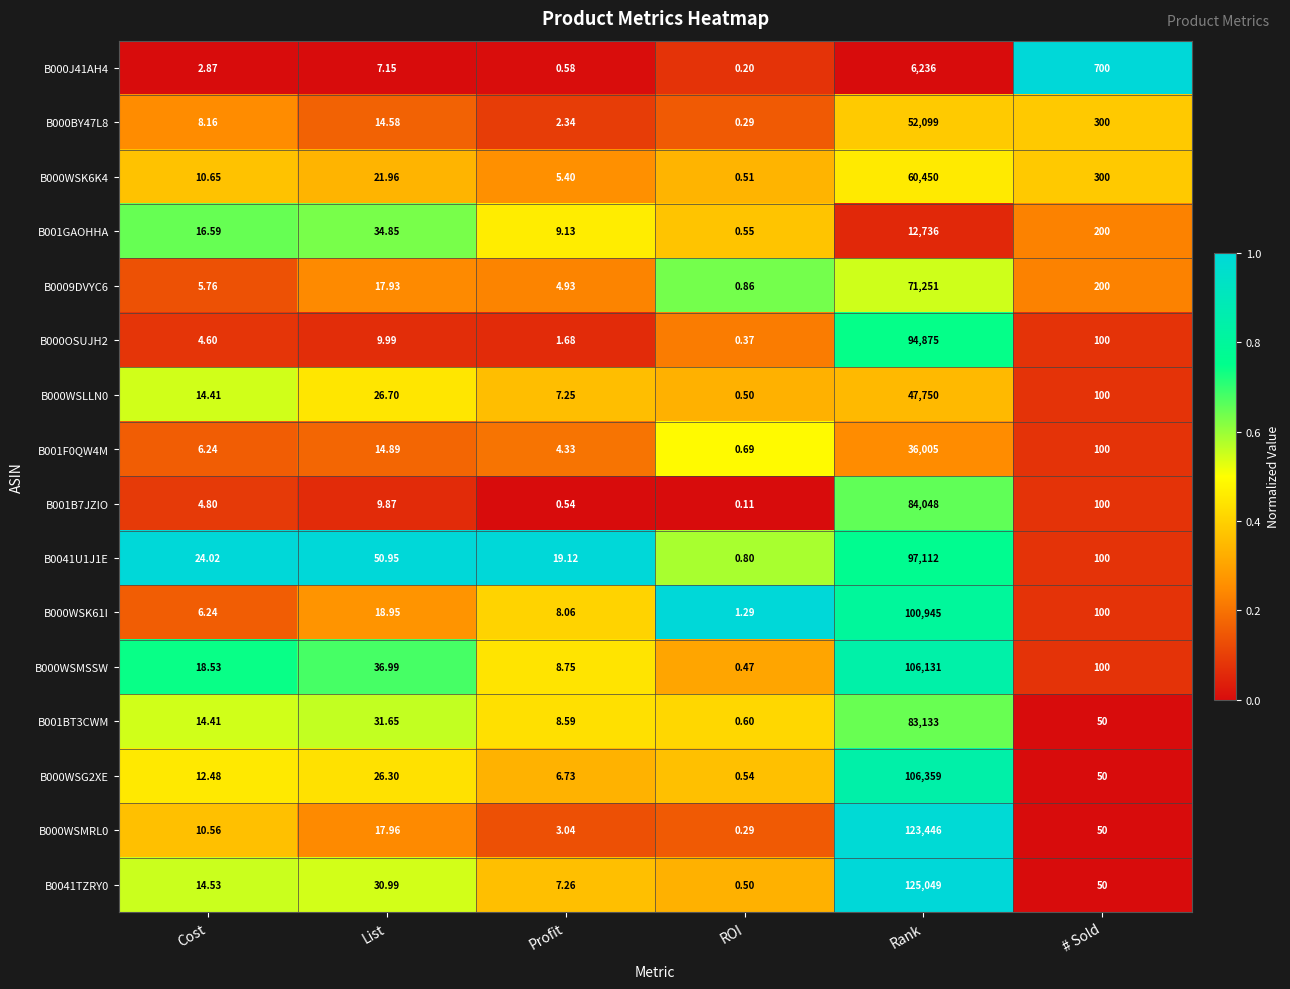

Rank the series by their maximum value, from highest to lowest.

B0041TZRY0, B000WSMRL0, B000WSG2XE, B000WSMSSW, B000WSK61I, B0041U1J1E, B000OSUJH2, B001B7JZIO, B001BT3CWM, B0009DVYC6, B000WSK6K4, B000BY47L8, B000WSLLN0, B001F0QW4M, B001GAOHHA, B000J41AH4